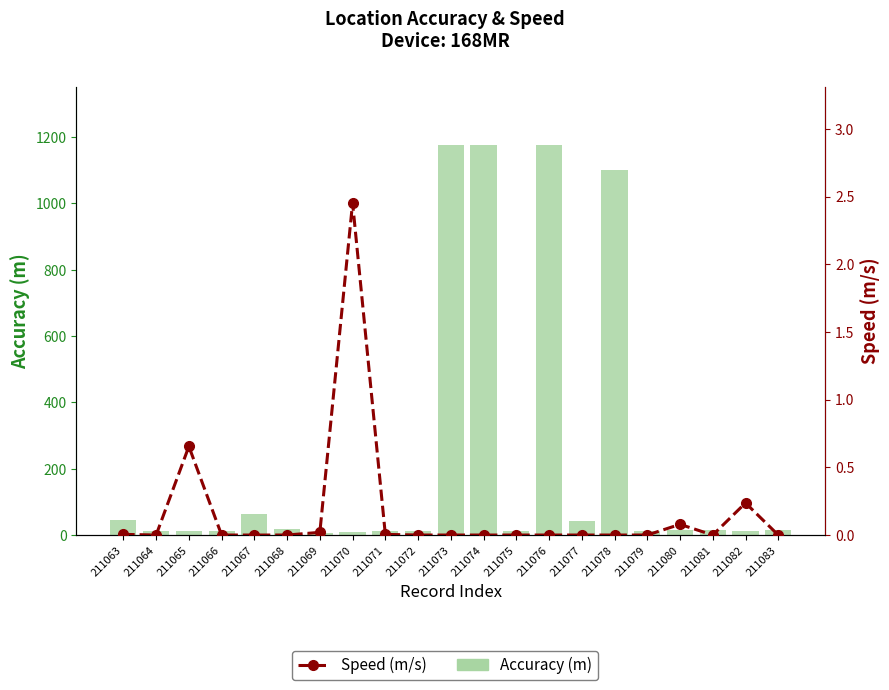

What is the total value across all series at 211081?

15.5